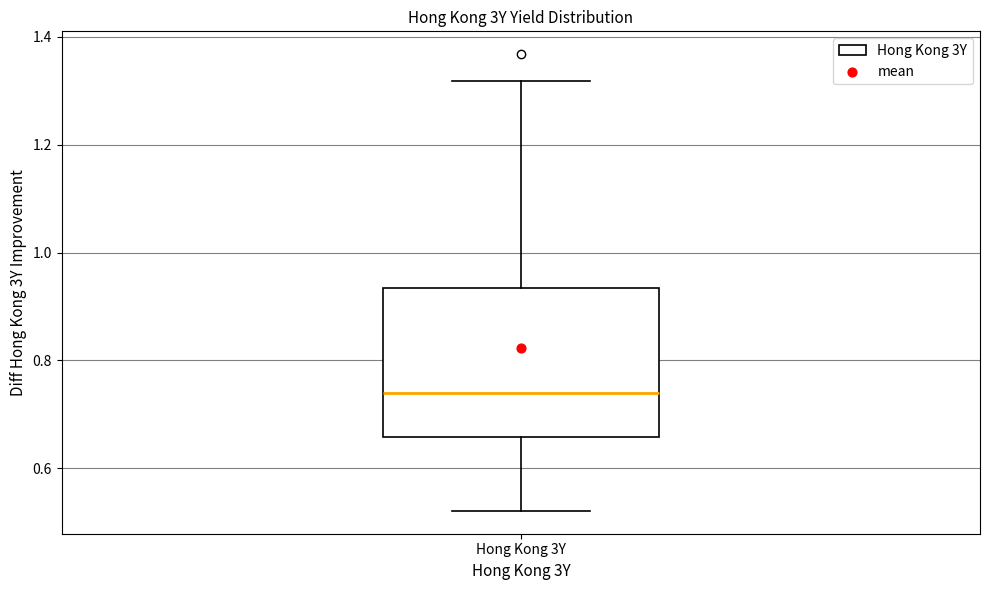

Read this box plot against the y-axis: the position of the median line, the range covered by the box, and the ends of both whiskers. The values are not printed on the chart, so give them approximately, as read against the axis.

median 0.74, box 0.66 to 0.94, whiskers 0.52 to 1.32